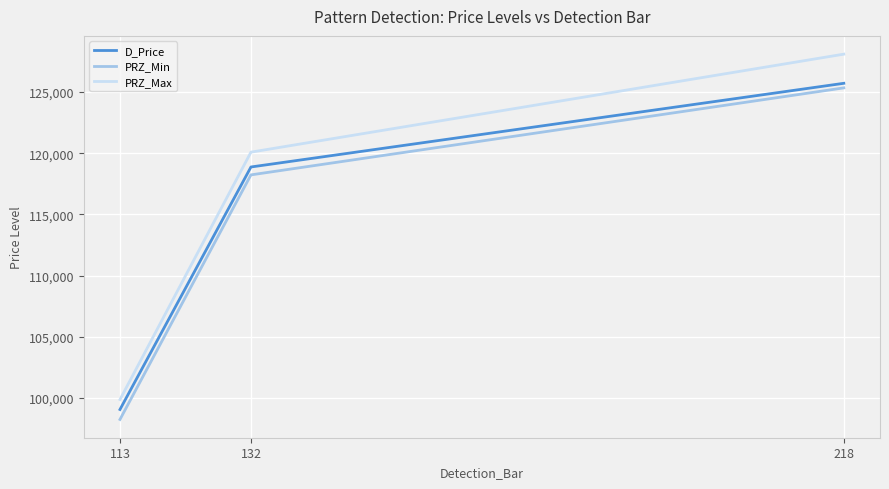

What is the approximate value of PRZ_Max at 113?

99864.4